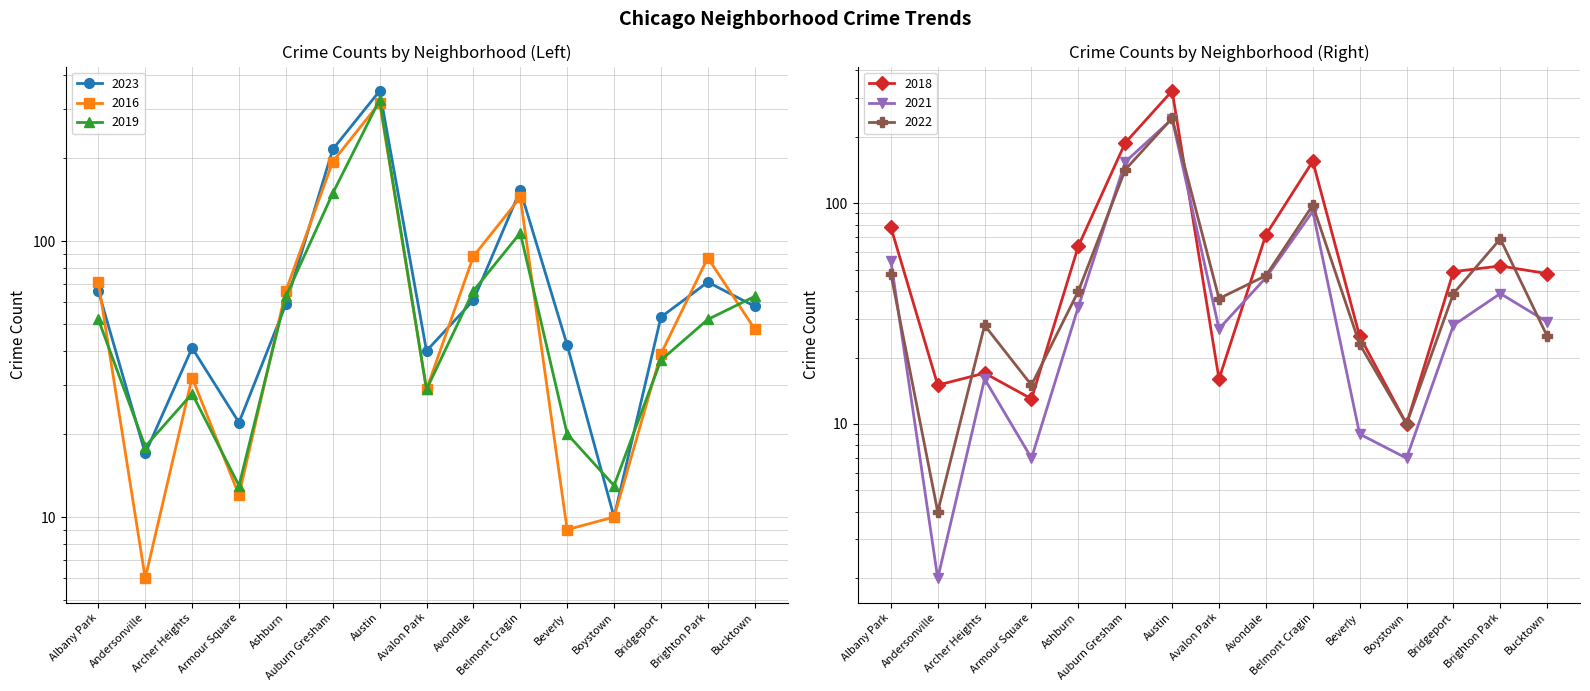

What is the label of the 13th point from the left?

Bridgeport